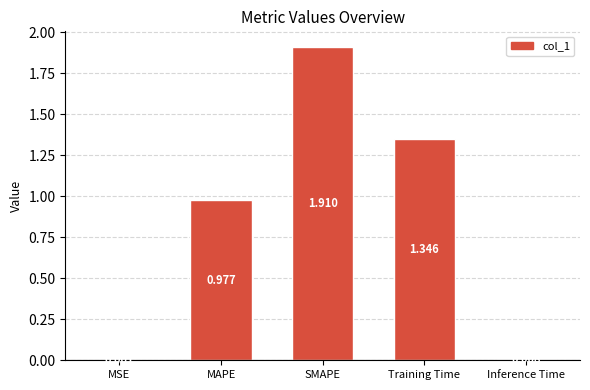

Which has a higher value, SMAPE or Training Time?

SMAPE